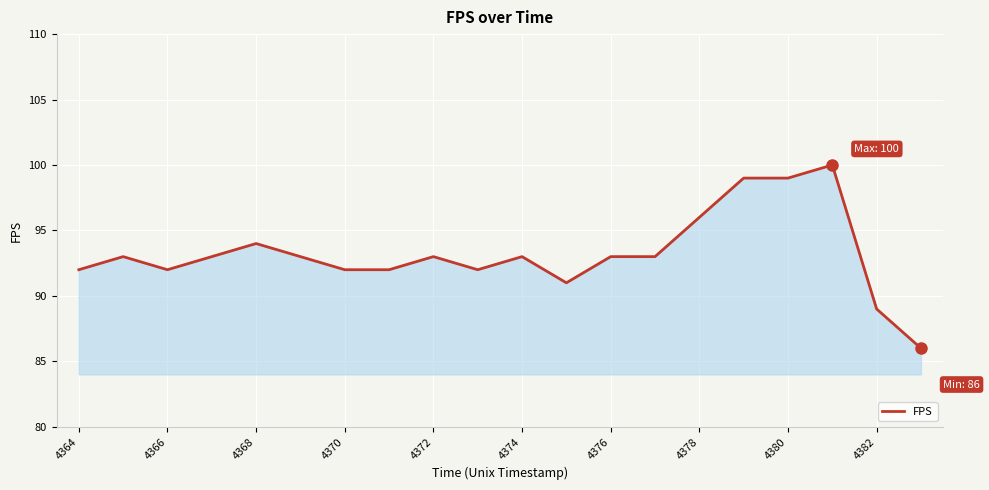

What is the maximum value shown in the chart?

100